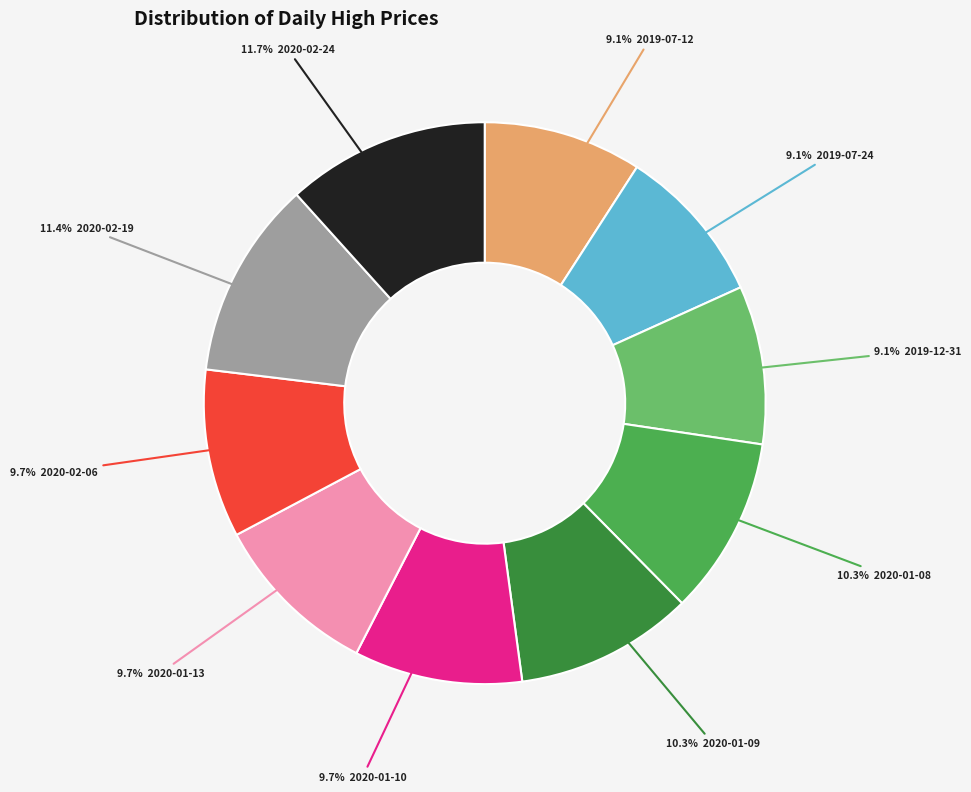

How many slices are in this pie chart?

10